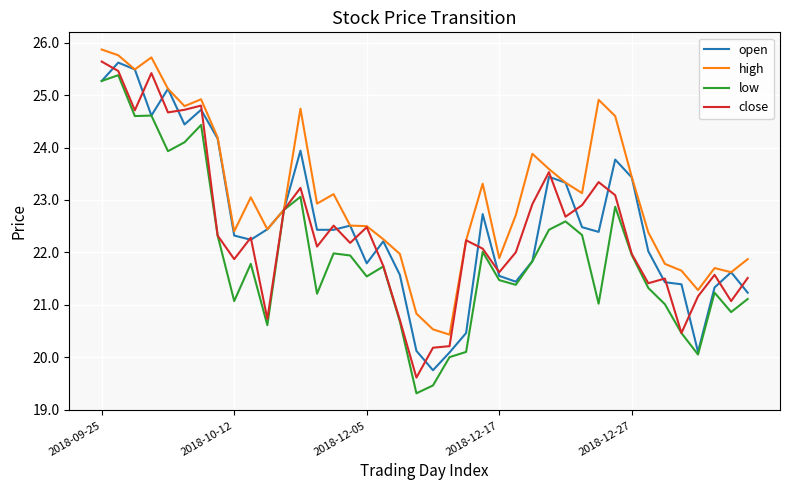

What is the smallest value displayed?

19.3